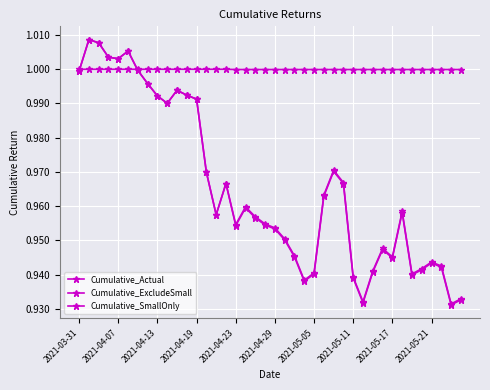

How many data points does each series have?

40